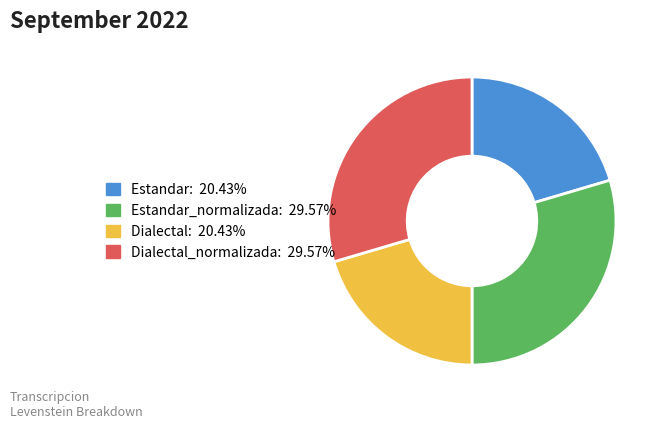

How many slices are in this pie chart?

4